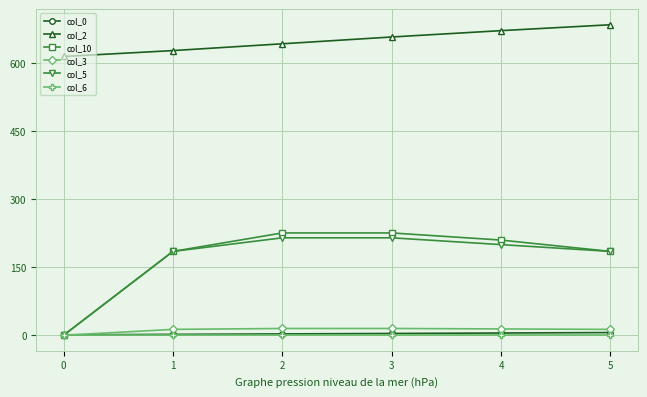

How many intersections are there between col_10 and col_0?

1